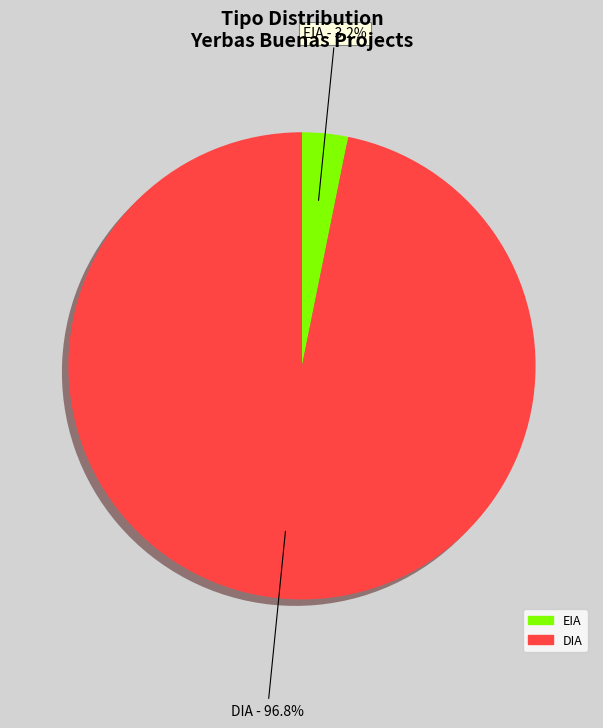

Combined, what portion of the pie is DIA and EIA?

100.0%